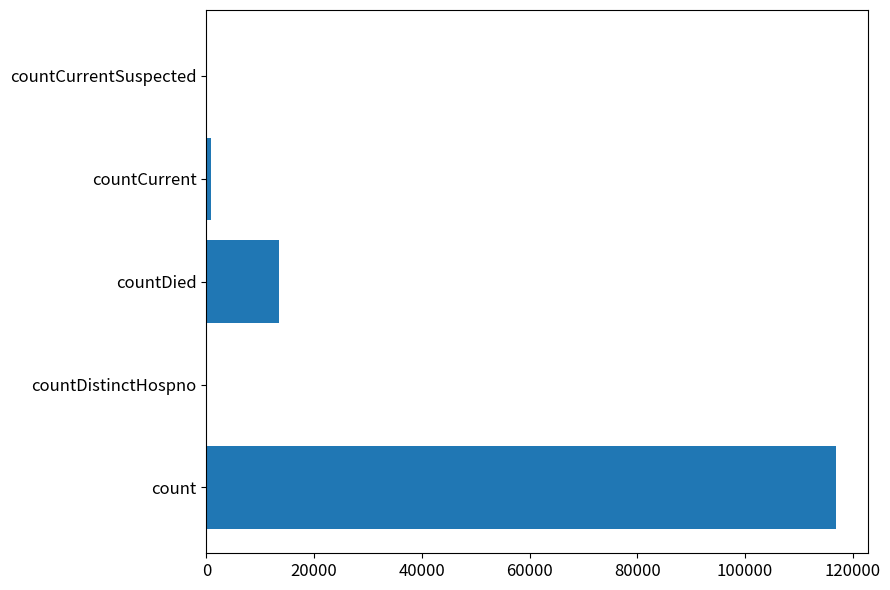

True or false: the data shows 0 at countDistinctHospno.

True